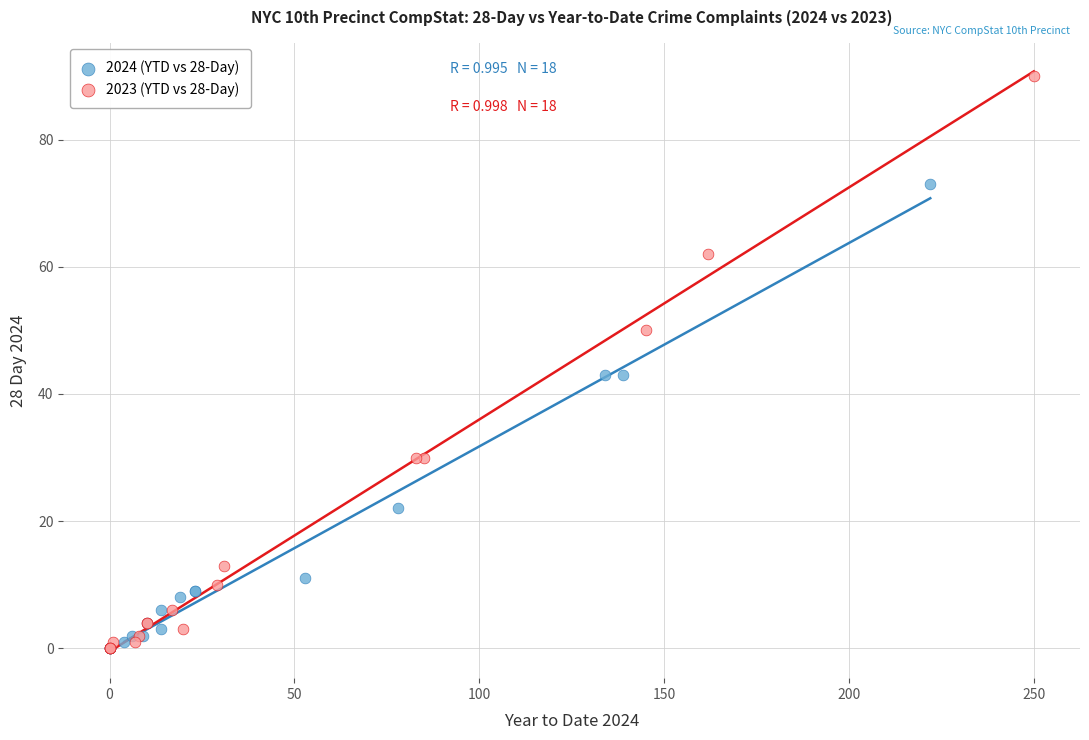

Which series has the widest spread of Y values?

2023 (YTD vs 28-Day)